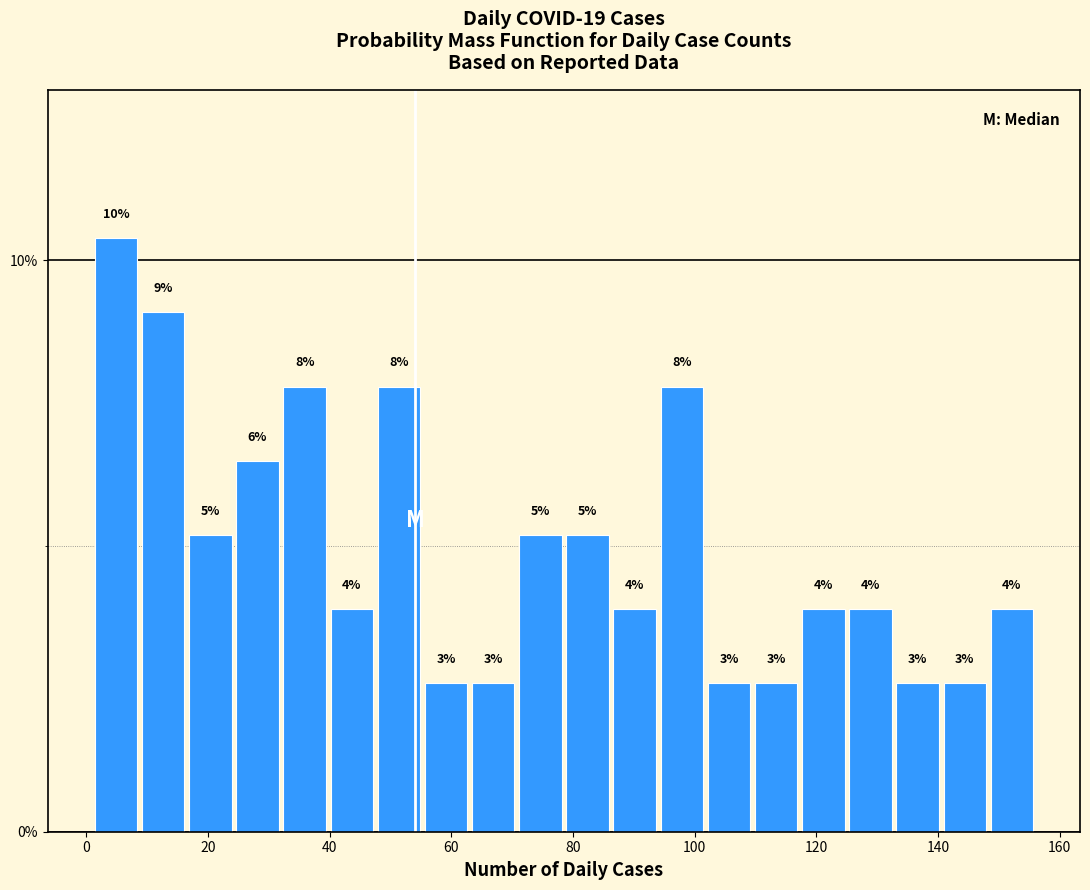

Around what value on the x-axis is the tallest bar? Give the approximate position of its centre, as read against the axis.

4